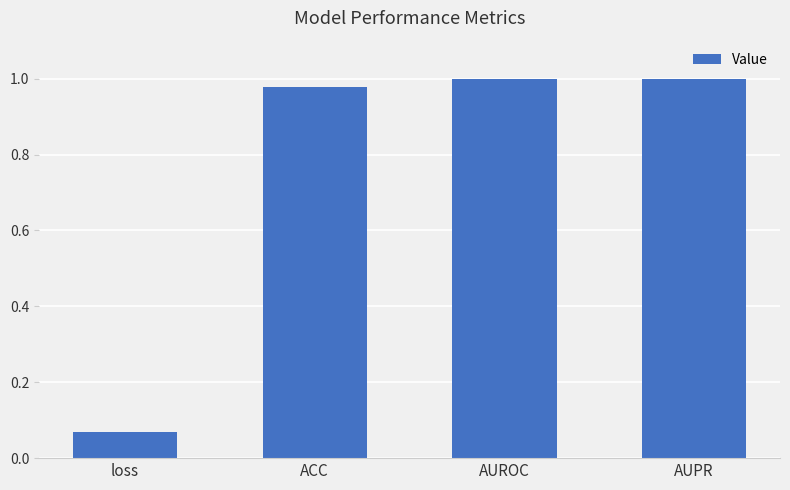

At which category does the chart reach its minimum across all series?

loss